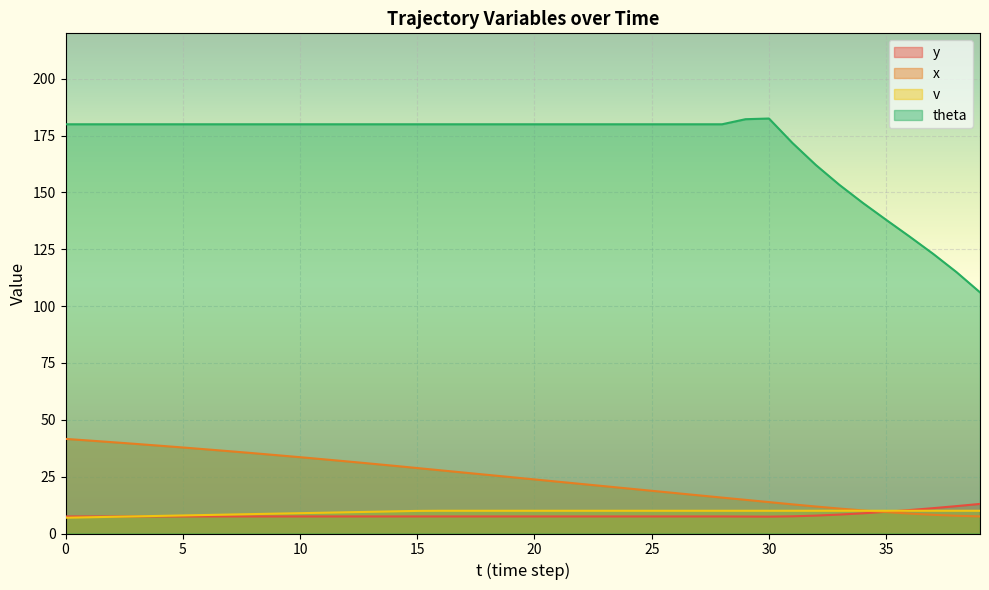

Between 29 and 31, which series saw the biggest shift?

theta